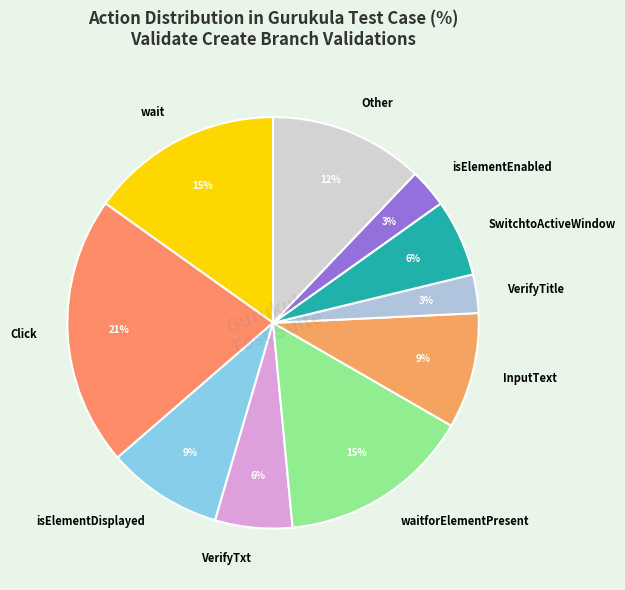

How many slices are in this pie chart?

10